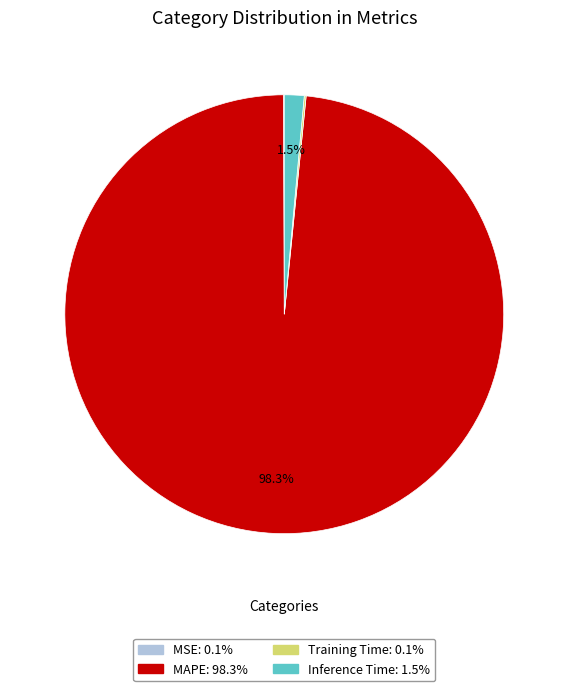

What percentage is the MAPE slice, to the nearest percent?

98%